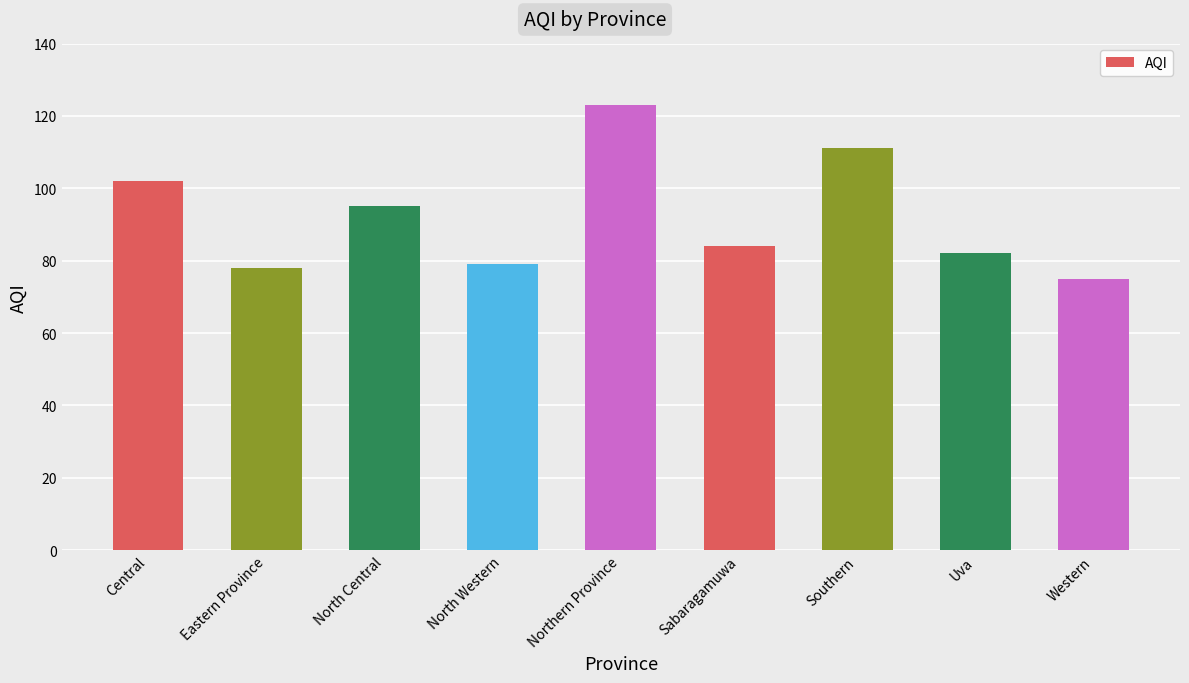

Reading left to right, list all the values displayed in this chart.

Central=102	Eastern Province=78	North Central=95	North Western=79	Northern Province=123	Sabaragamuwa=84	Southern=111	Uva=82	Western=75